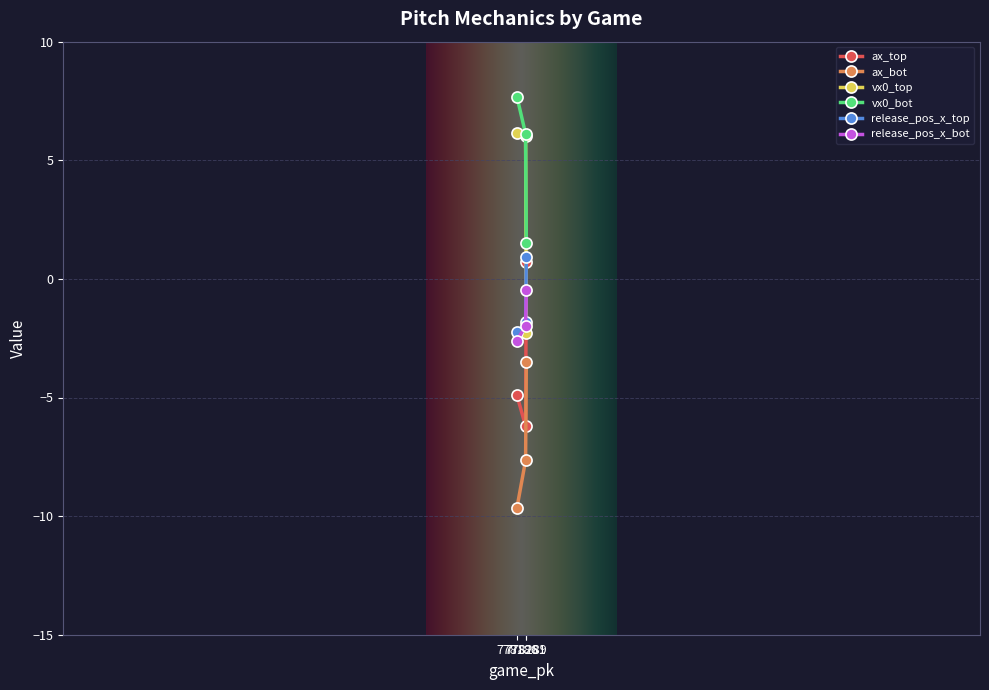

Is it true that ax_bot equals -12.6 at 778186?

False